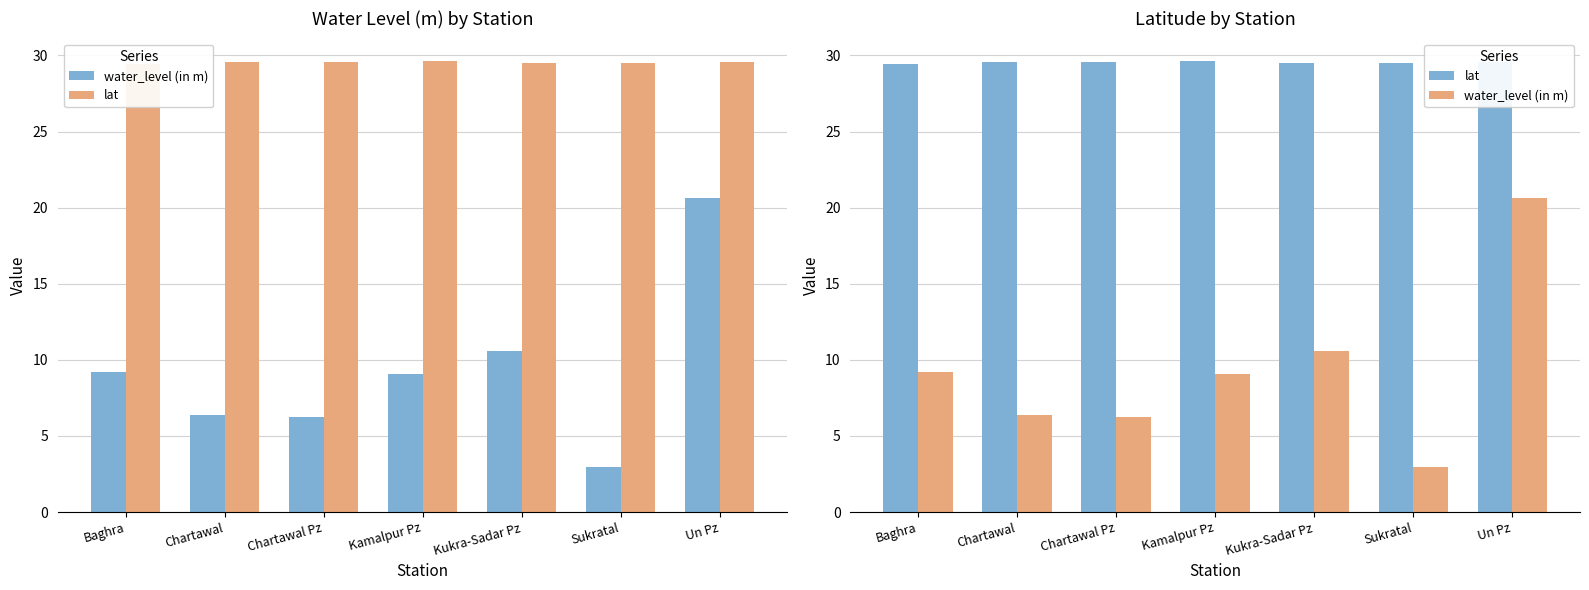

Between Baghra and Chartawal, which is larger?

Baghra